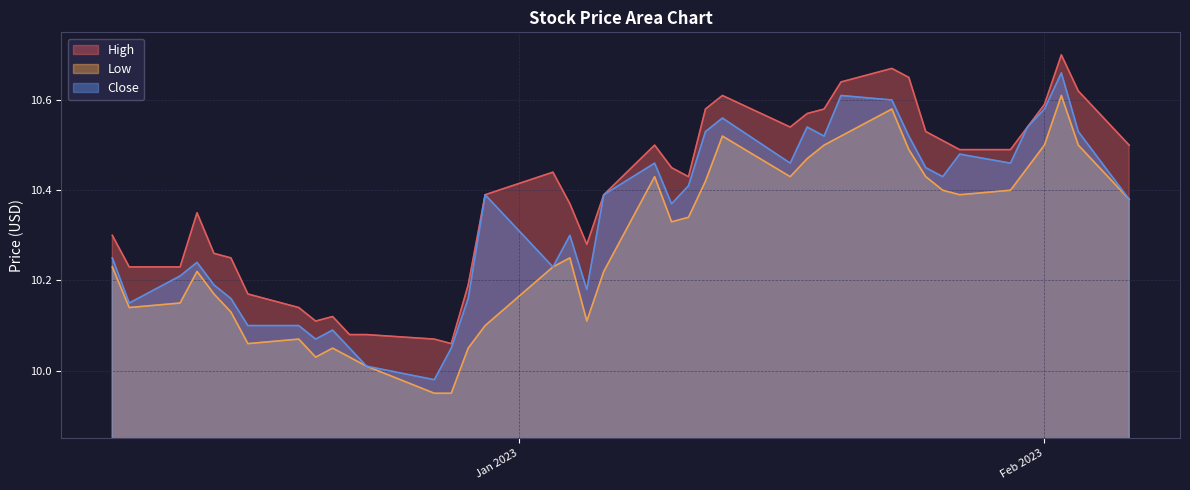

What value does the Close series have at 2023-01-13?

10.6